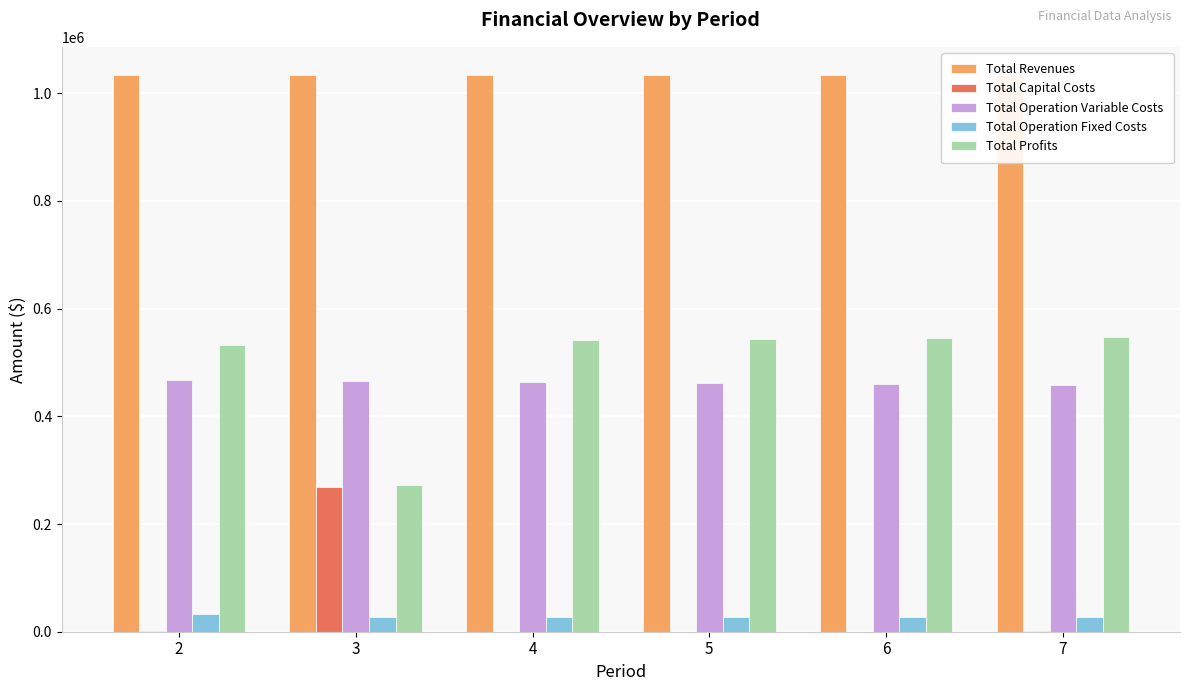

At which label does Total Operation Fixed Costs reach its minimum?

3